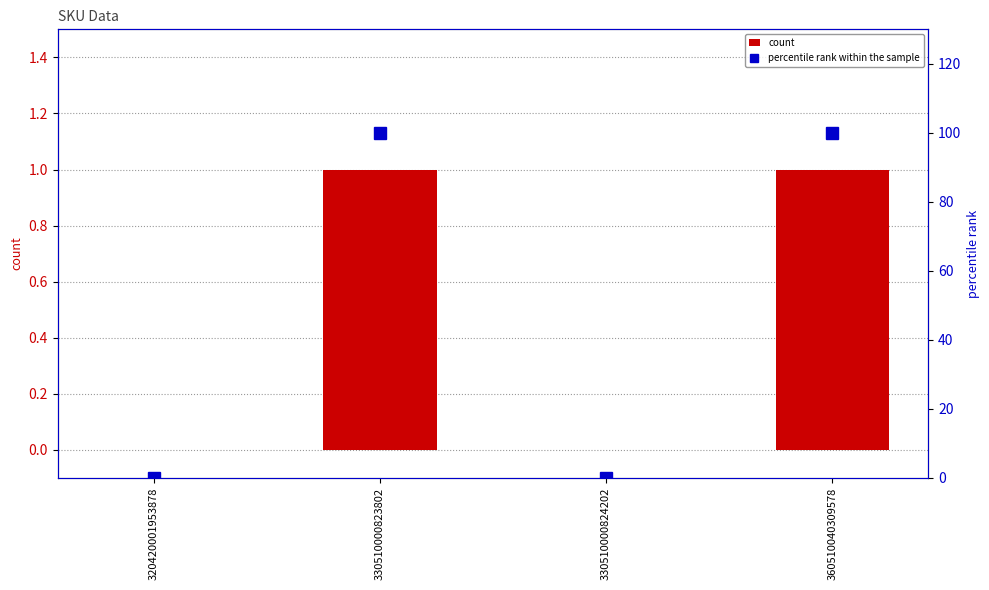

Rank the categories by percentile rank within the sample value from highest to lowest.

330510000823802, 360510040309578, 320420001953878, 330510000824202